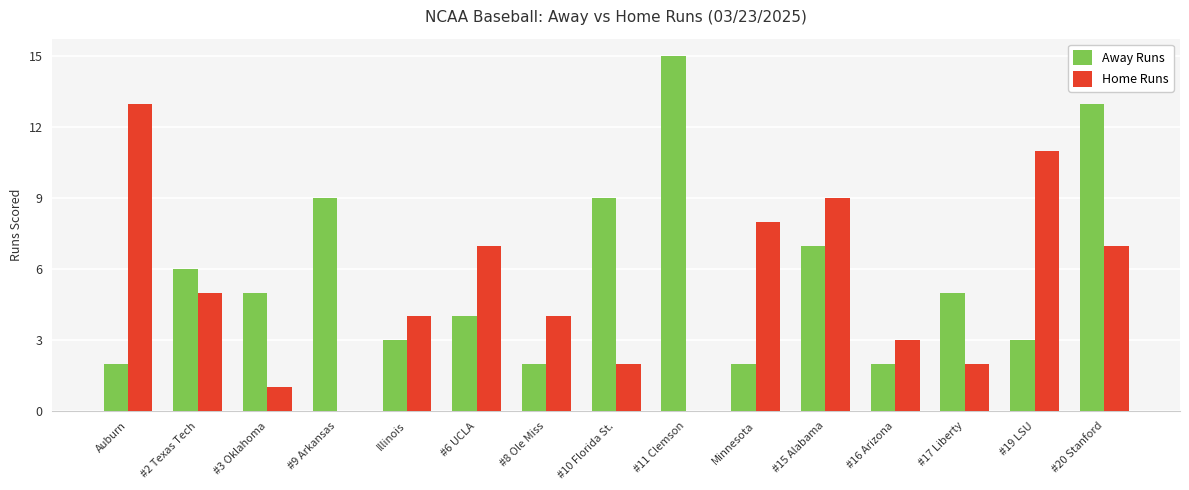

What is the total value across all series at #19 LSU?

14